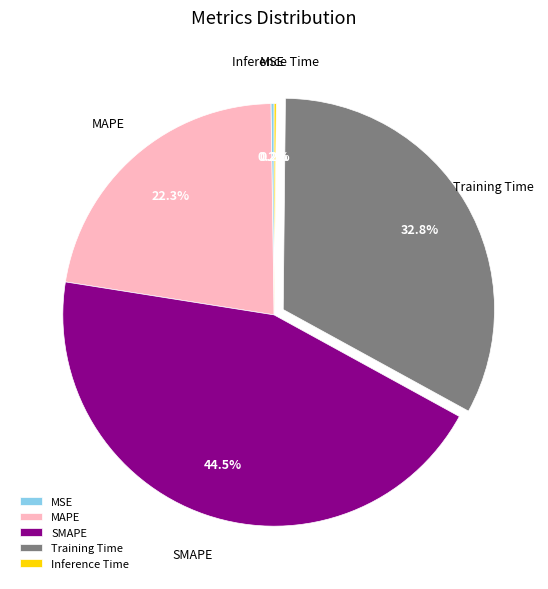

What percentage is NOT represented by MAPE?

77.7%